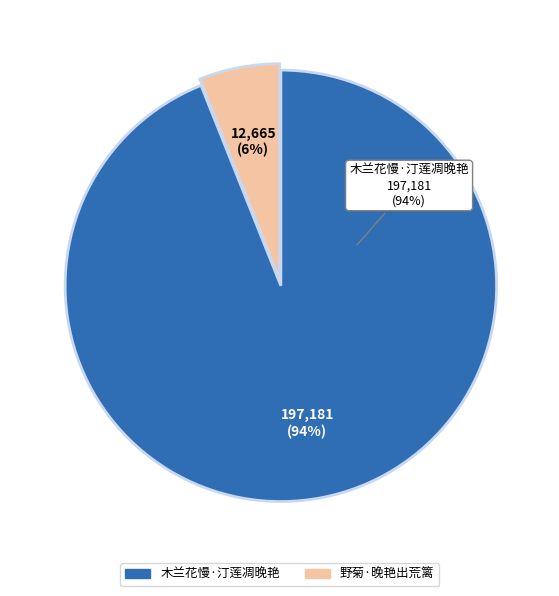

Is there a majority slice in this chart?

Yes